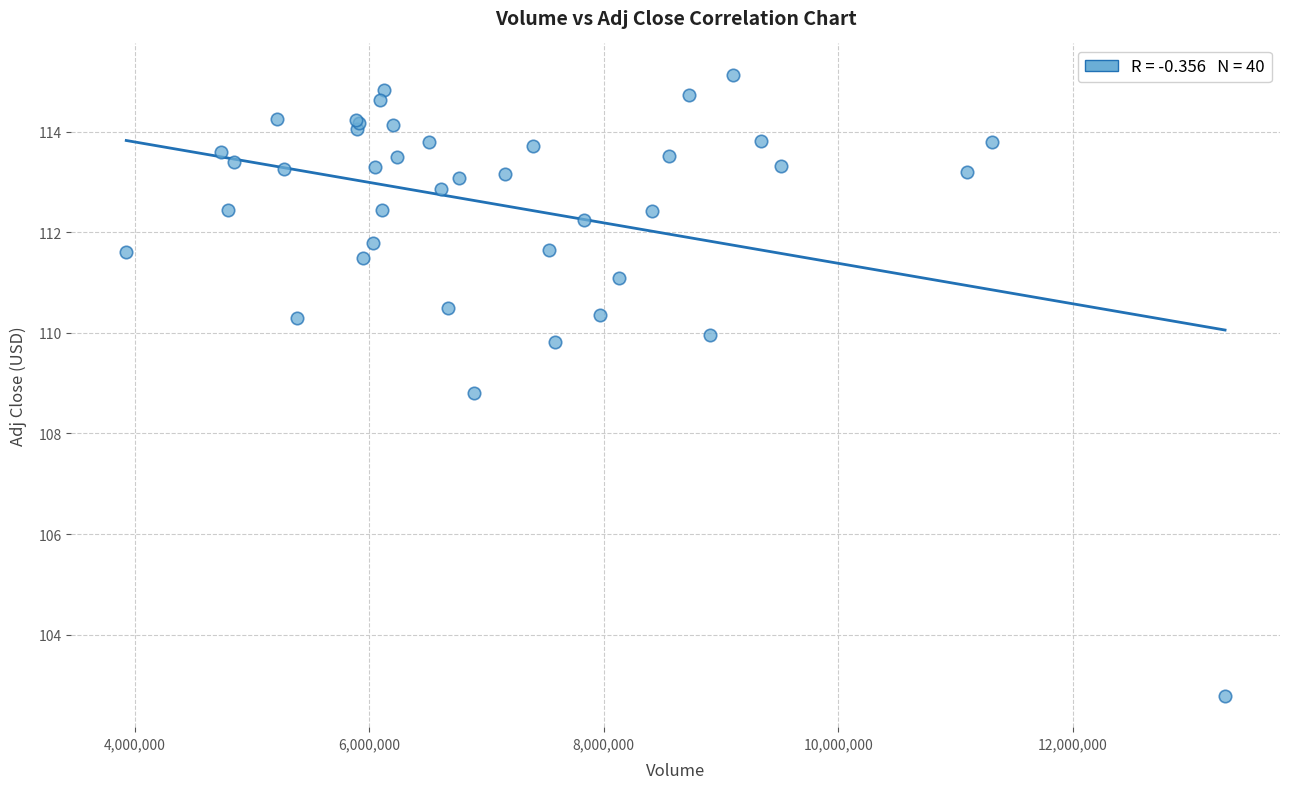

What Y value in the scatter plot is closest to 108?

108.8